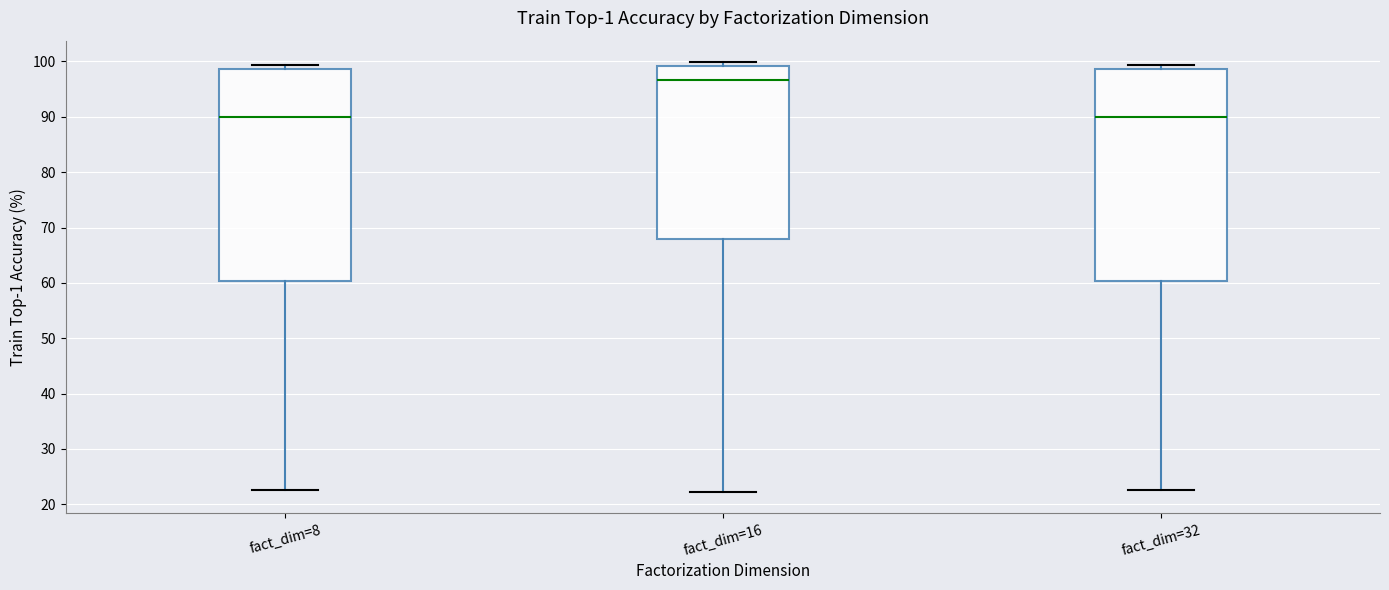

Which box has the highest median line?

fact_dim=16